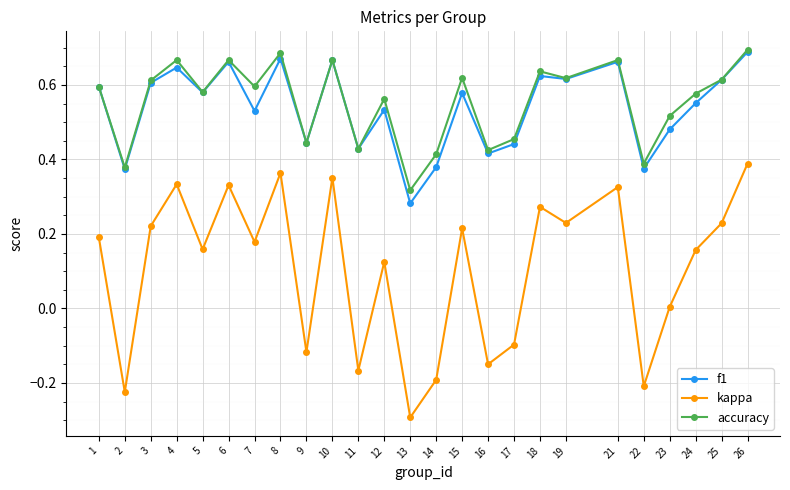

Is it true that f1 equals 0.7 at 6?

True